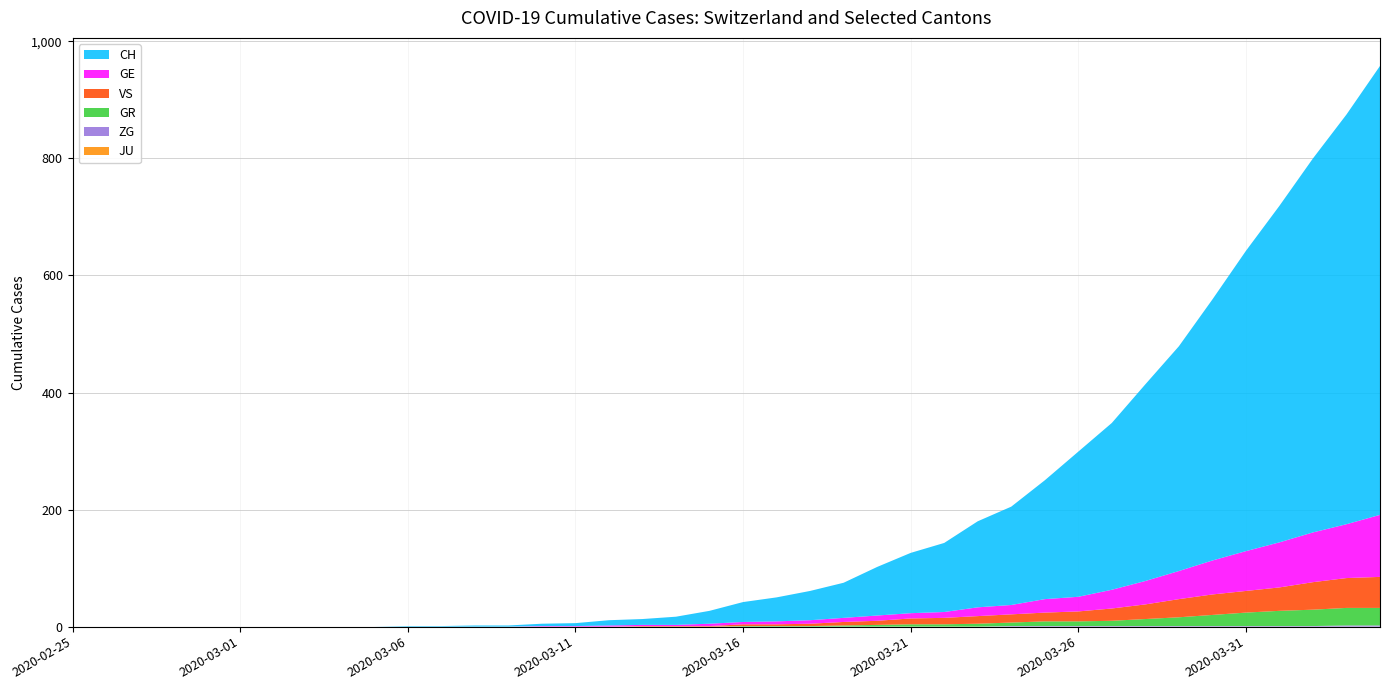

Reading right to left, transcribe all the data shown in this chart.

CH: 2020-04-04=767	2020-04-03=700	2020-04-02=639	2020-04-01=575	2020-03-31=513	2020-03-30=446	2020-03-29=384	2020-03-28=336	2020-03-27=285	2020-03-26=248	2020-03-25=203	2020-03-24=168	2020-03-23=147	2020-03-22=118	2020-03-21=103	2020-03-20=83	2020-03-19=60	2020-03-18=50	2020-03-17=41	2020-03-16=34	2020-03-15=22	2020-03-14=14	2020-03-13=10	2020-03-12=9	2020-03-11=5	2020-03-10=4	2020-03-09=2	2020-03-08=2	2020-03-07=1	2020-03-06=1	2020-03-05=0	2020-03-04=0	2020-03-03=0	2020-03-02=0	2020-03-01=0	2020-02-29=0	2020-02-28=0	2020-02-27=0	2020-02-26=0	2020-02-25=0
GE: 2020-04-04=106	2020-04-03=92	2020-04-02=85	2020-04-01=77	2020-03-31=68	2020-03-30=58	2020-03-29=48	2020-03-28=40	2020-03-27=32	2020-03-26=25	2020-03-25=23	2020-03-24=16	2020-03-23=15	2020-03-22=10	2020-03-21=9	2020-03-20=9	2020-03-19=7	2020-03-18=6	2020-03-17=5	2020-03-16=4	2020-03-15=4	2020-03-14=2	2020-03-13=2	2020-03-12=2	2020-03-11=1	2020-03-10=1	2020-03-09=0	2020-03-08=0	2020-03-07=0	2020-03-06=0	2020-03-05=0	2020-03-04=0	2020-03-03=0	2020-03-02=0	2020-03-01=0	2020-02-29=0	2020-02-28=0	2020-02-27=0	2020-02-26=0	2020-02-25=0
GR: 2020-04-04=30	2020-04-03=30	2020-04-02=28	2020-04-01=26	2020-03-31=23	2020-03-30=19	2020-03-29=15	2020-03-28=12	2020-03-27=9	2020-03-26=8	2020-03-25=8	2020-03-24=6	2020-03-23=5	2020-03-22=4	2020-03-21=4	2020-03-20=3	2020-03-19=2	2020-03-18=1	2020-03-17=1	2020-03-16=1	2020-03-15=0	2020-03-14=0	2020-03-13=0	2020-03-12=0	2020-03-11=0	2020-03-10=0	2020-03-09=0	2020-03-08=0	2020-03-07=0	2020-03-06=0	2020-03-05=0	2020-03-04=0	2020-03-03=0	2020-03-02=0	2020-03-01=0	2020-02-29=0	2020-02-28=0	2020-02-27=0	2020-02-26=0	2020-02-25=0
JU: 2020-04-04=0	2020-04-03=0	2020-04-02=0	2020-04-01=0	2020-03-31=0	2020-03-30=0	2020-03-29=0	2020-03-28=0	2020-03-27=0	2020-03-26=0	2020-03-25=0	2020-03-24=0	2020-03-23=0	2020-03-22=0	2020-03-21=0	2020-03-20=0	2020-03-19=0	2020-03-18=0	2020-03-17=0	2020-03-16=0	2020-03-15=0	2020-03-14=0	2020-03-13=0	2020-03-12=0	2020-03-11=0	2020-03-10=0	2020-03-09=0	2020-03-08=0	2020-03-07=0	2020-03-06=0	2020-03-05=0	2020-03-04=0	2020-03-03=0	2020-03-02=0	2020-03-01=0	2020-02-29=0	2020-02-28=0	2020-02-27=0	2020-02-26=0	2020-02-25=0
ZG: 2020-04-04=2	2020-04-03=2	2020-04-02=1	2020-04-01=1	2020-03-31=1	2020-03-30=1	2020-03-29=1	2020-03-28=1	2020-03-27=1	2020-03-26=1	2020-03-25=1	2020-03-24=1	2020-03-23=0	2020-03-22=0	2020-03-21=0	2020-03-20=0	2020-03-19=0	2020-03-18=0	2020-03-17=0	2020-03-16=0	2020-03-15=0	2020-03-14=0	2020-03-13=0	2020-03-12=0	2020-03-11=0	2020-03-10=0	2020-03-09=0	2020-03-08=0	2020-03-07=0	2020-03-06=0	2020-03-05=0	2020-03-04=0	2020-03-03=0	2020-03-02=0	2020-03-01=0	2020-02-29=0	2020-02-28=0	2020-02-27=0	2020-02-26=0	2020-02-25=0
VS: 2020-04-04=53	2020-04-03=51	2020-04-02=47	2020-04-01=40	2020-03-31=37	2020-03-30=35	2020-03-29=31	2020-03-28=25	2020-03-27=21	2020-03-26=17	2020-03-25=15	2020-03-24=14	2020-03-23=13	2020-03-22=11	2020-03-21=10	2020-03-20=7	2020-03-19=6	2020-03-18=4	2020-03-17=3	2020-03-16=3	2020-03-15=1	2020-03-14=1	2020-03-13=1	2020-03-12=0	2020-03-11=0	2020-03-10=0	2020-03-09=0	2020-03-08=0	2020-03-07=0	2020-03-06=0	2020-03-05=0	2020-03-04=0	2020-03-03=0	2020-03-02=0	2020-03-01=0	2020-02-29=0	2020-02-28=0	2020-02-27=0	2020-02-26=0	2020-02-25=0